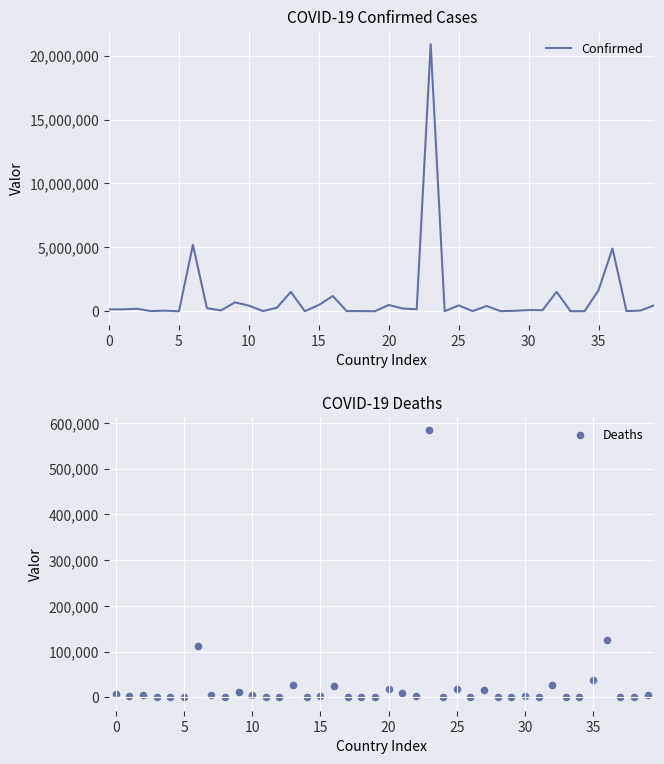

What are all the series names shown in the legend?

Confirmed, Deaths